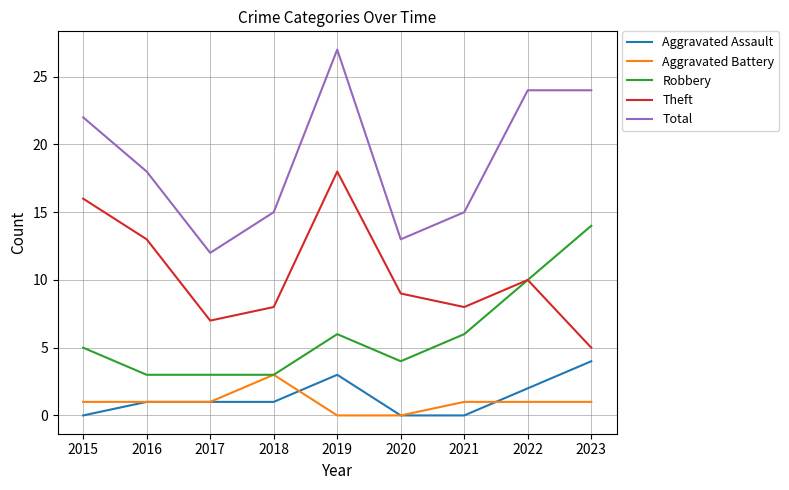

What is the total value across all series at 2018?

30